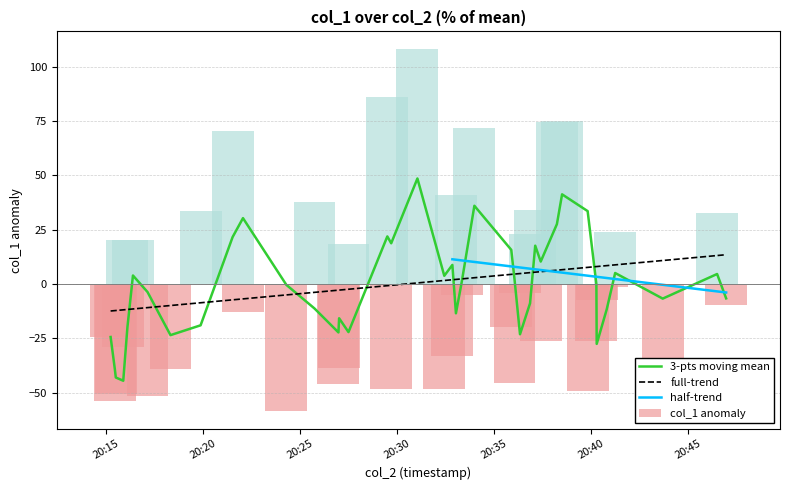

What is the maximum value for 3-pts moving mean?

48.6